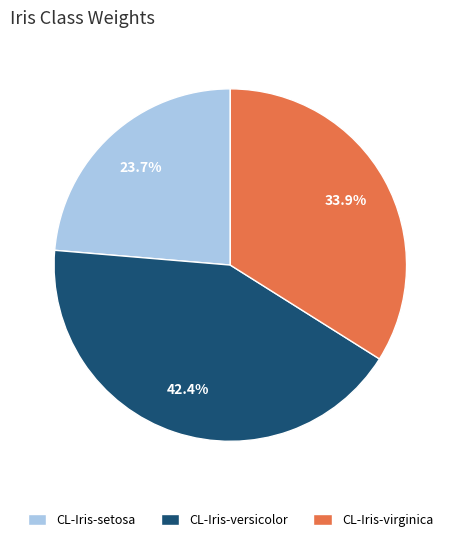

To the nearest percent, what is the difference between the largest and smallest slice percentages?

19%